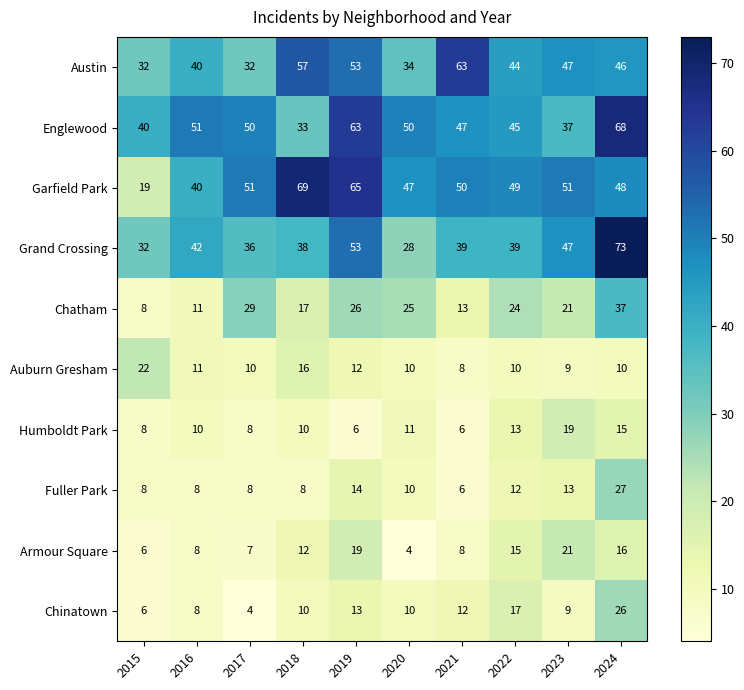

The value of Englewood at 2015 is 40. True or false?

True